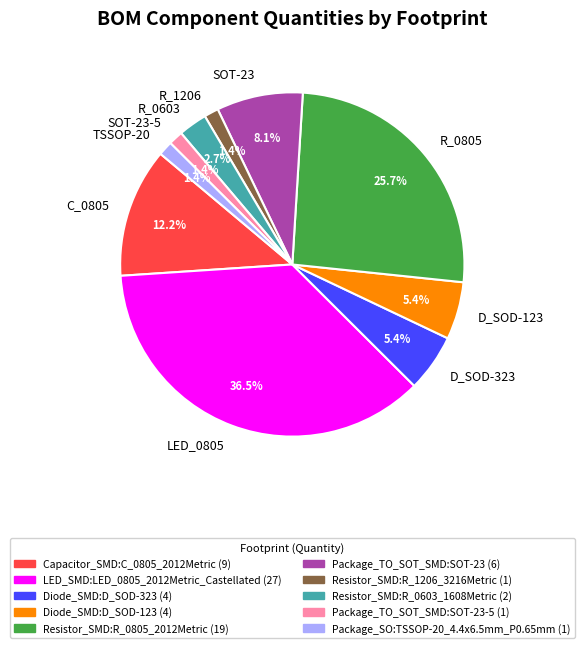

Between D_SOD-123 and LED_0805, which is larger?

LED_0805